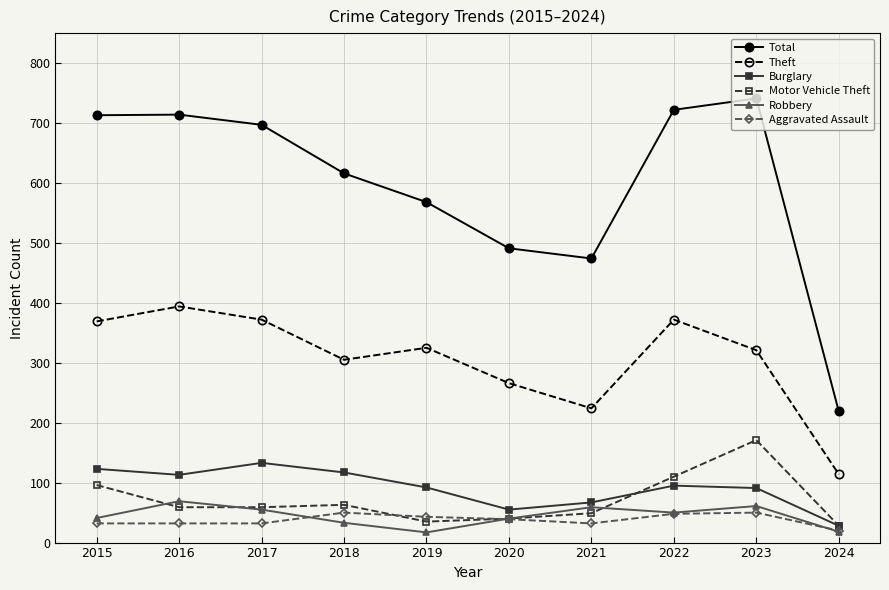

True or false: Total and Aggravated Assault intersect in this chart.

False